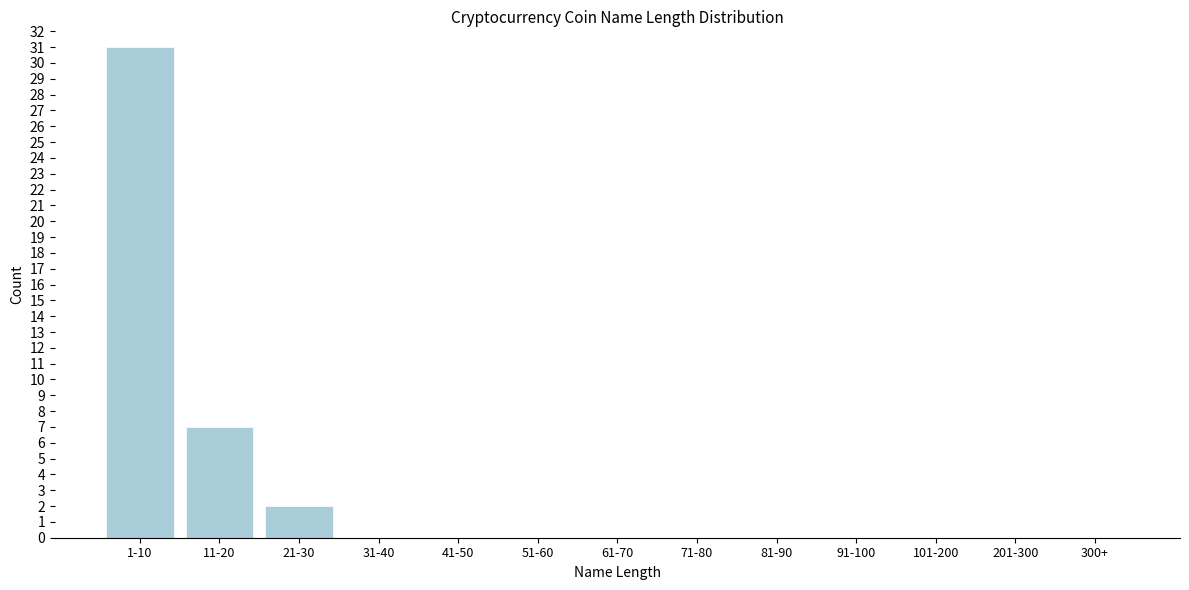

Reading left to right, extract all data points from this chart.

1-10=31	11-20=7	21-30=2	31-40=0	41-50=0	51-60=0	61-70=0	71-80=0	81-90=0	91-100=0	101-200=0	201-300=0	300+=0